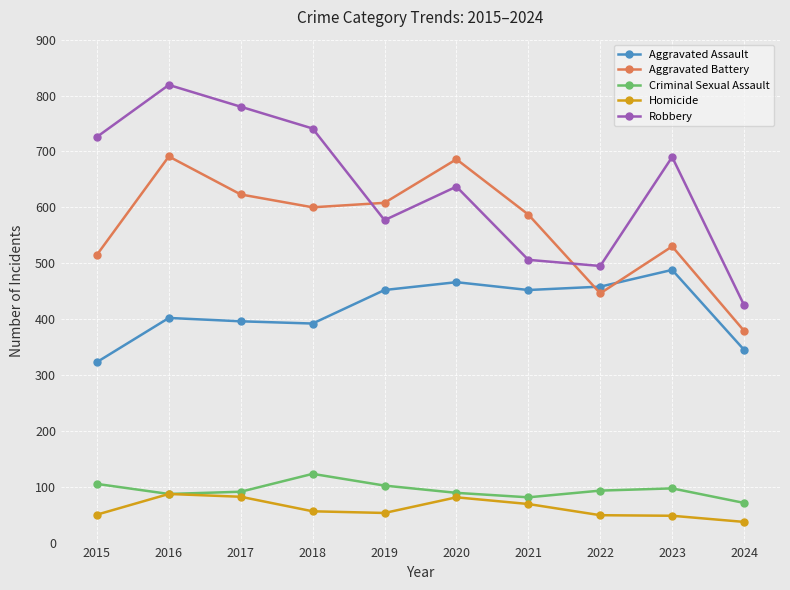

How many categories are shown in the chart?

10